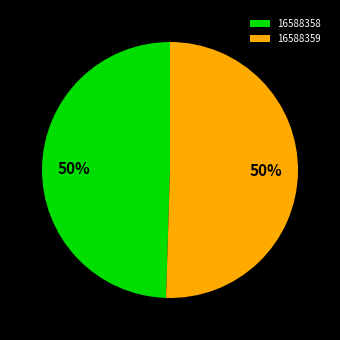

Which category has the smallest portion of the pie?

16588358